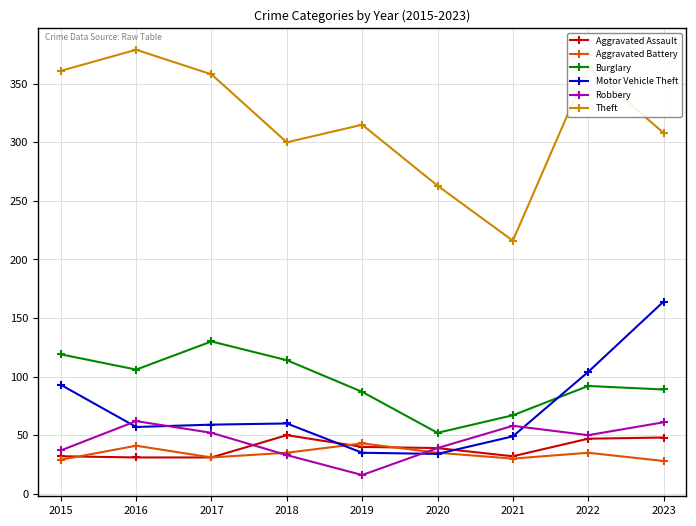

What is the lowest value of the Theft series?

216